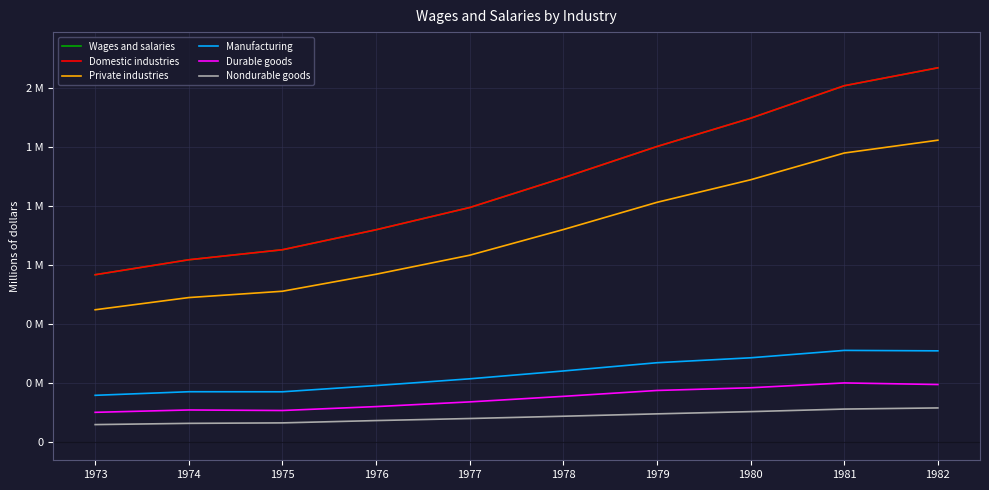

Does the chart have visible grid lines?

Yes